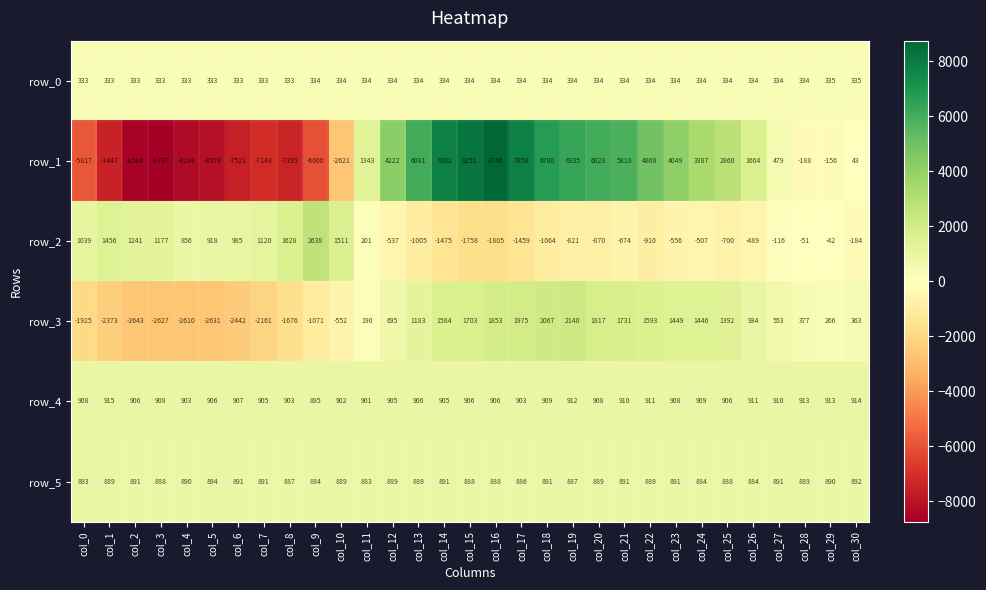

What is the difference between the highest and lowest values at col_23?

4605